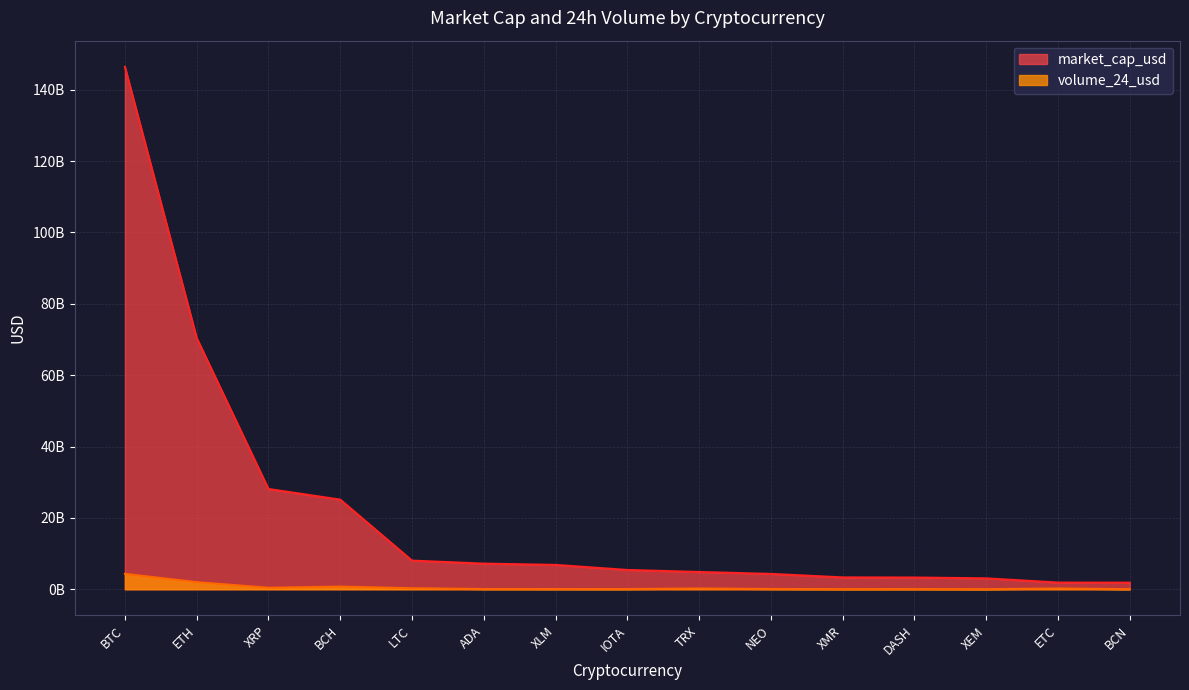

What is the label of the 13th point from the right?

XRP